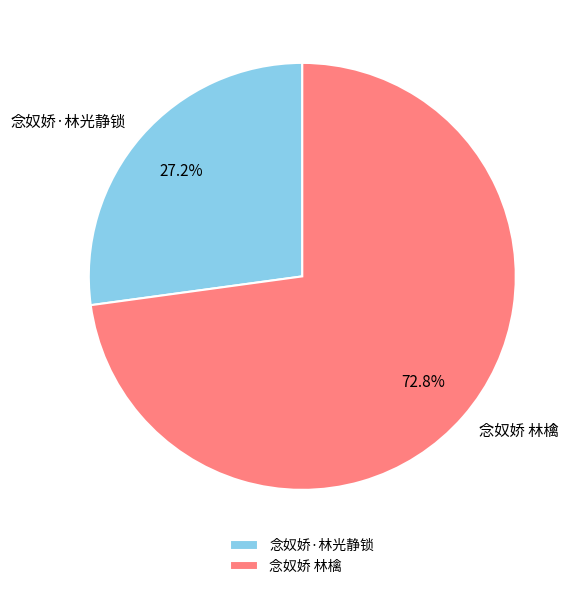

To the nearest percent, what is the average slice percentage?

50%